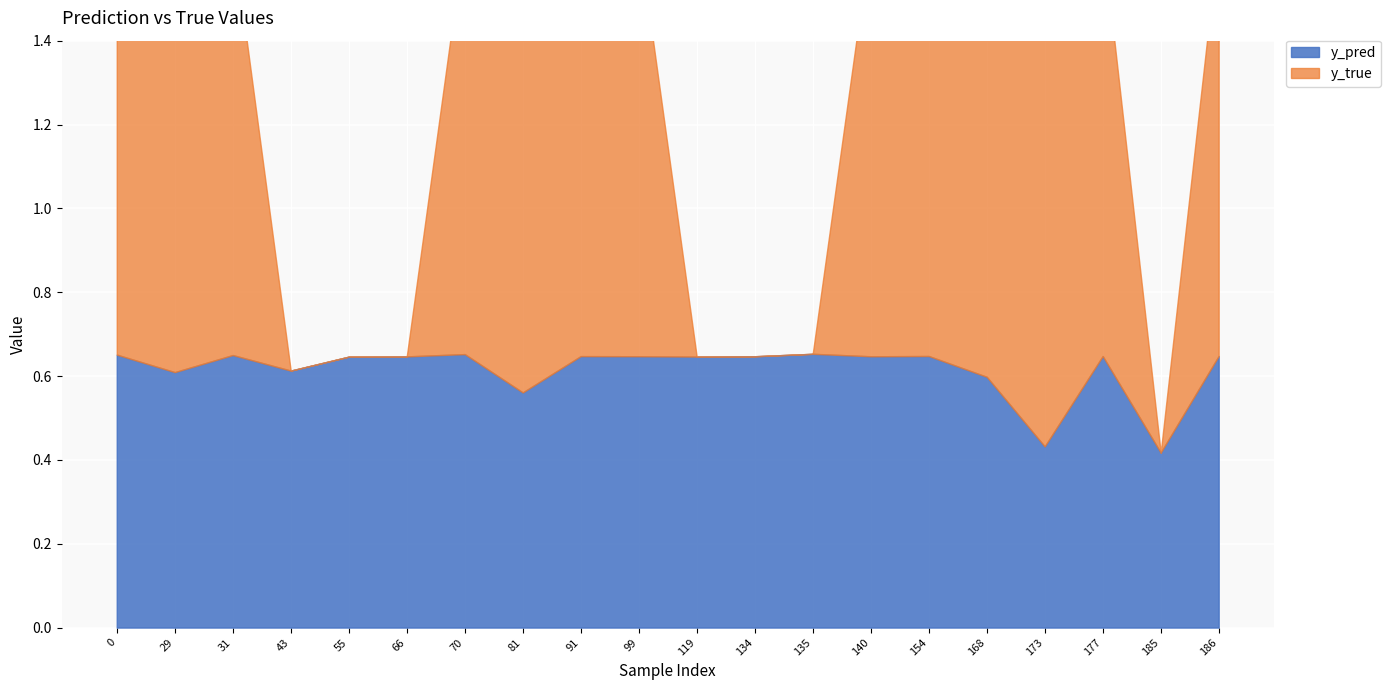

At which label does y_pred reach its peak?

135